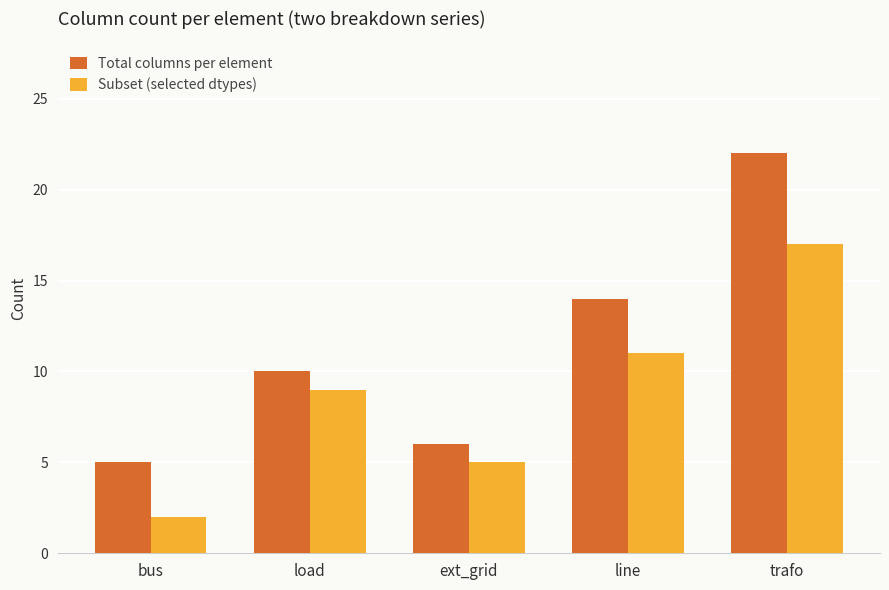

What is the sum of the Subset (selected dtypes) values at load and ext_grid?

14